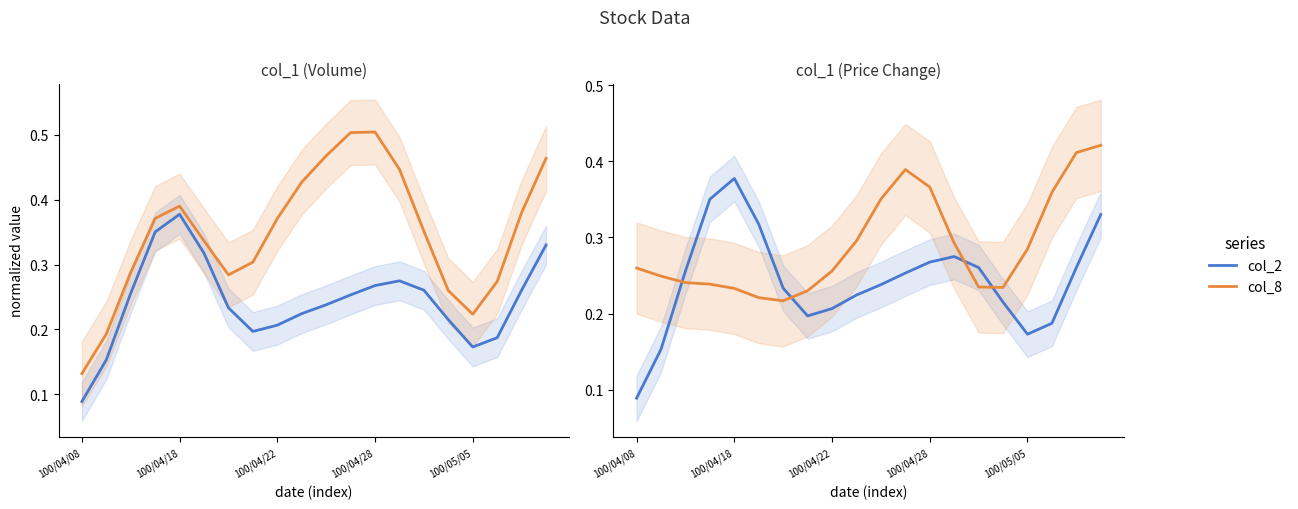

Which series has the widest spread of values?

col_8